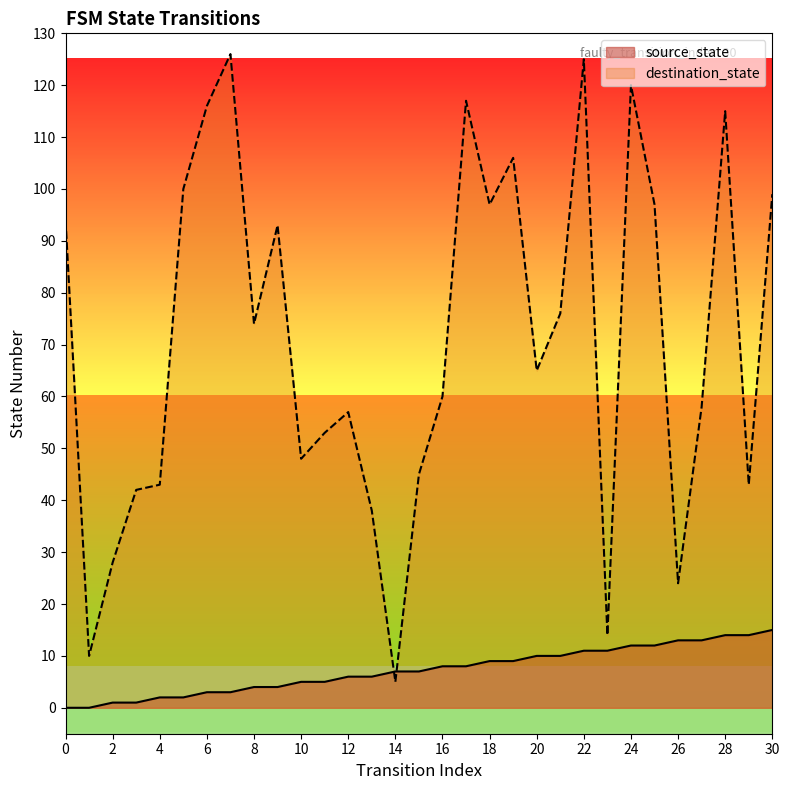

At which label does source_state reach its peak?

30